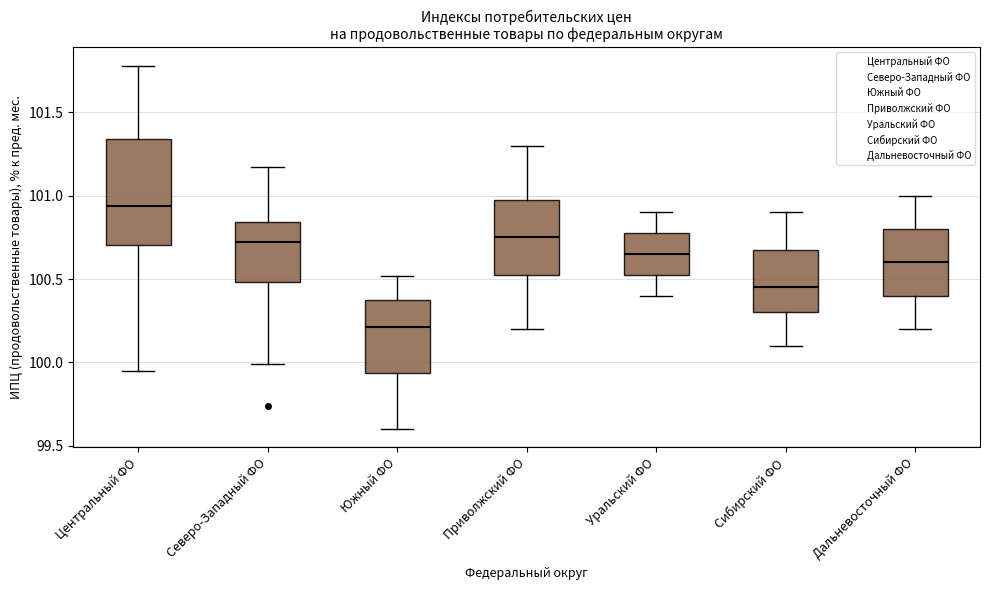

Reading left to right, read every box against the y-axis: the position of its median line, the range the box covers, and the ends of its whiskers. The values are not printed on the chart, so give them approximately, as read against the axis.

Центральный ФО: median 100.95, box 100.70 to 101.35, whiskers 99.95 to 101.80
Северо-Западный ФО: median 100.70, box 100.50 to 100.85, whiskers 100.00 to 101.15
Южный ФО: median 100.20, box 99.95 to 100.40, whiskers 99.60 to 100.50
Приволжский ФО: median 100.75, box 100.55 to 101.00, whiskers 100.20 to 101.30
Уральский ФО: median 100.65, box 100.55 to 100.80, whiskers 100.40 to 100.90
Сибирский ФО: median 100.45, box 100.30 to 100.70, whiskers 100.10 to 100.90
Дальневосточный ФО: median 100.60, box 100.40 to 100.80, whiskers 100.20 to 101.00